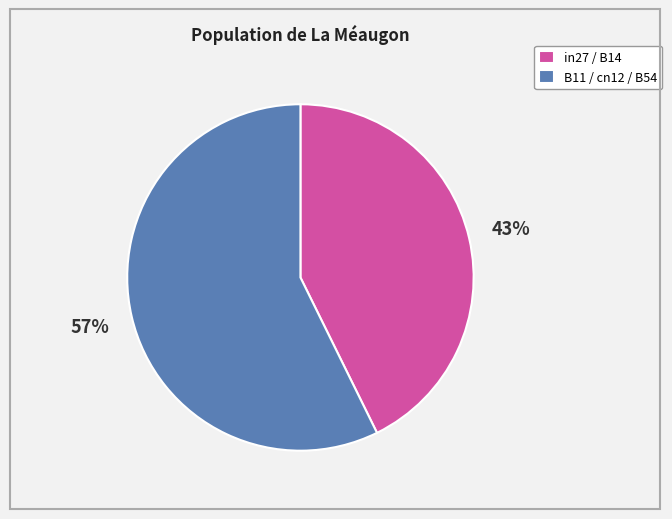

Count the number of slices in the pie.

2